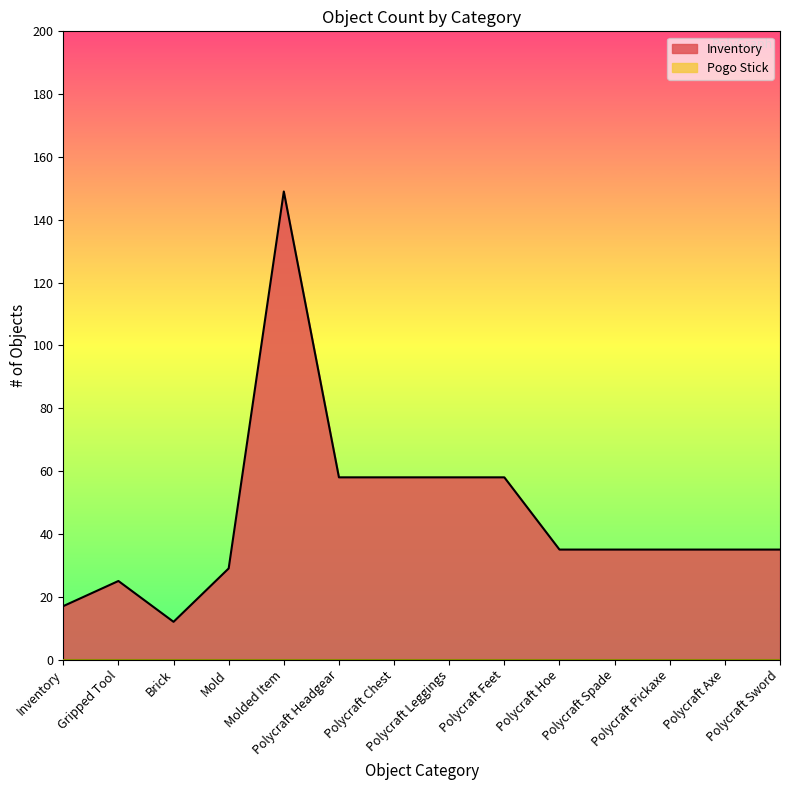

Which category has the lowest value across all series?

Brick